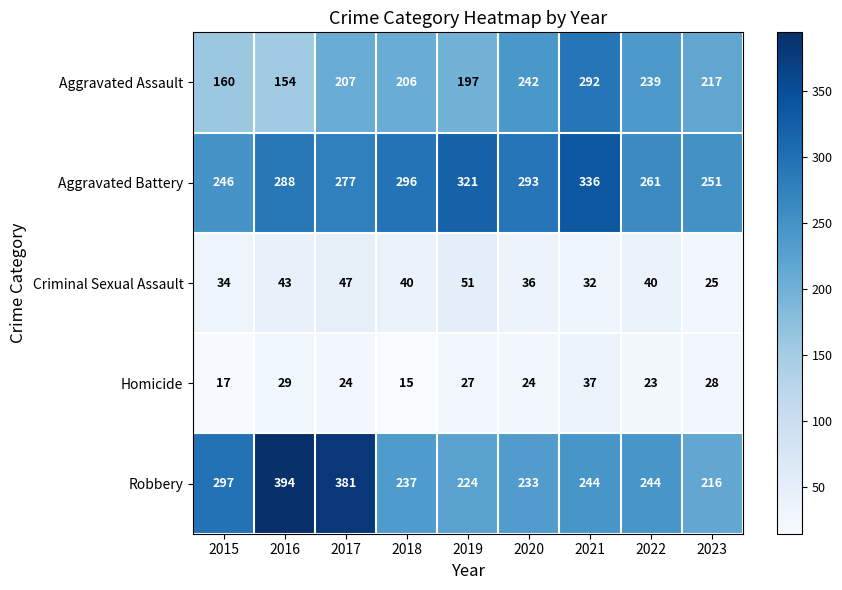

How many values in the Aggravated Battery series are below 288?

4